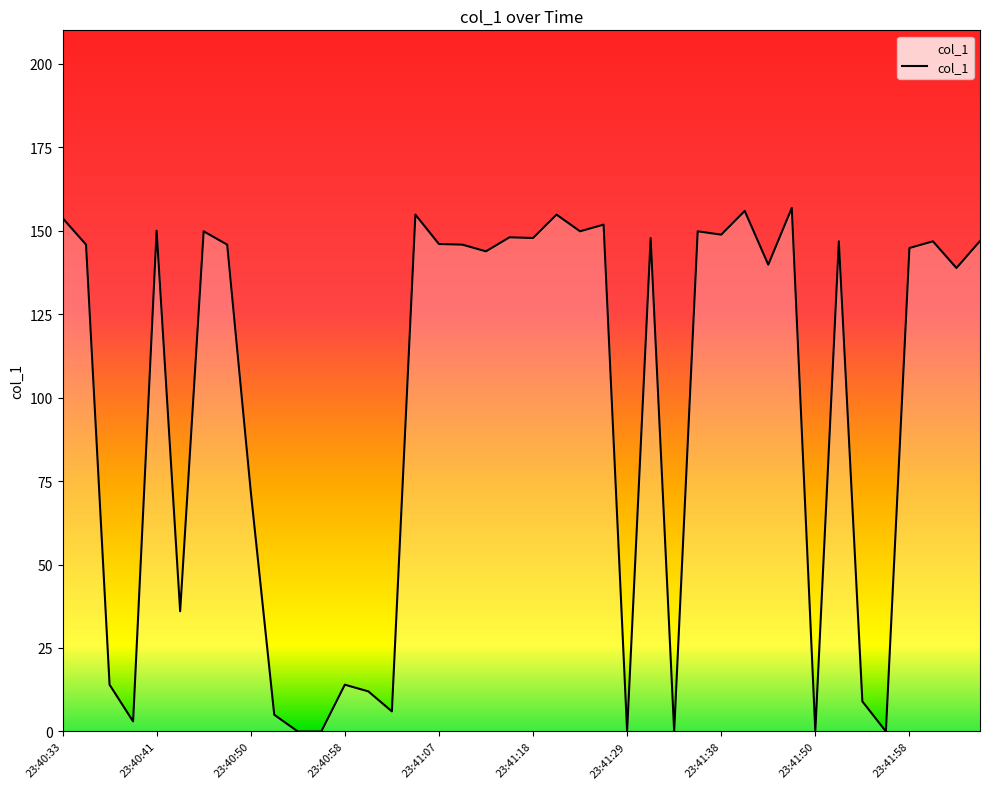

What is the greatest value displayed?

156.8